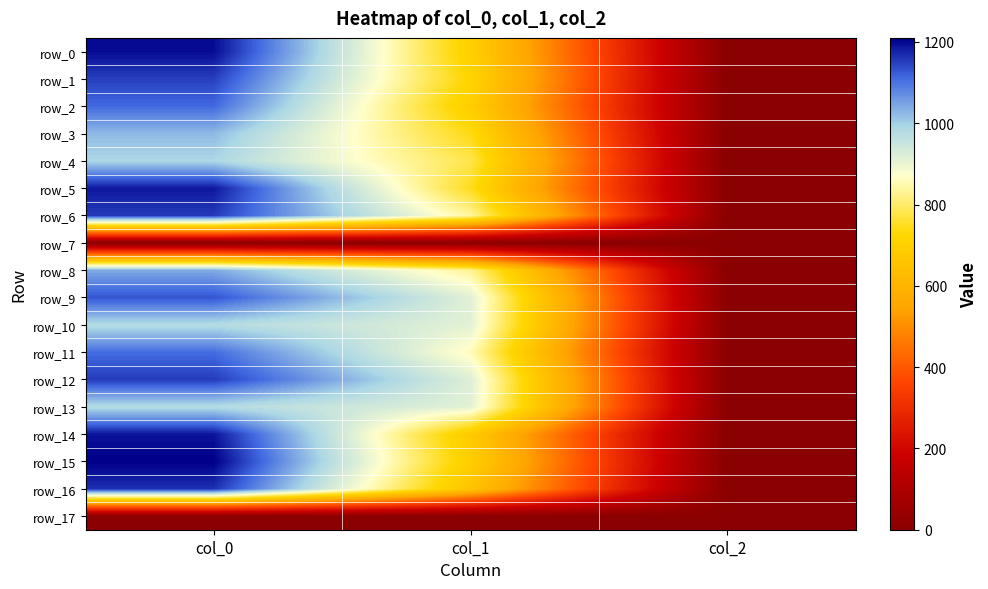

At which category is the sum across all series the highest?

col_0